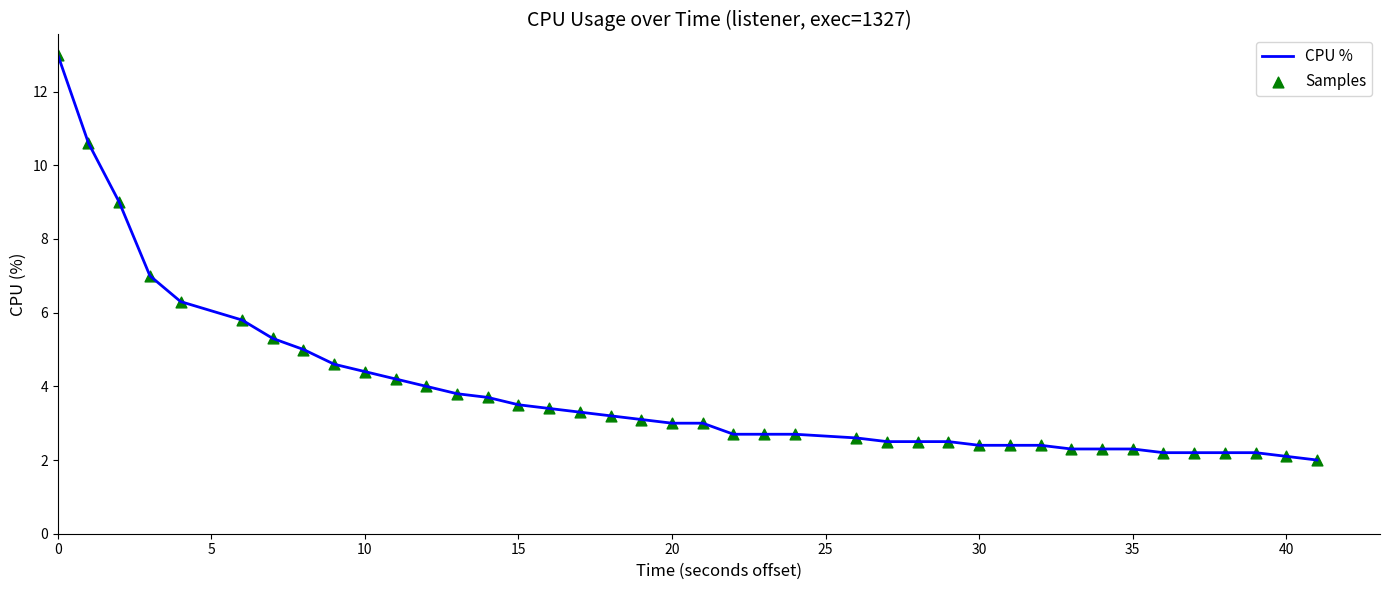

What is the minimum value shown in the chart?

2.0